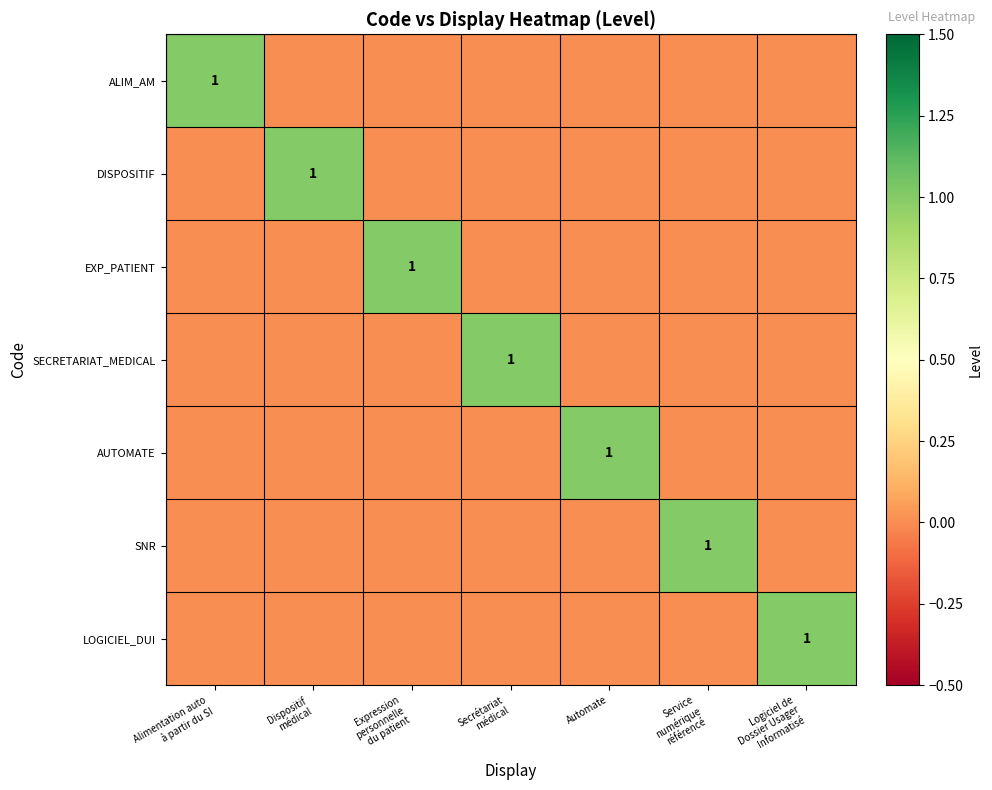

The DISPOSITIF series shows 0 at Service numérique référencé. True or false?

True